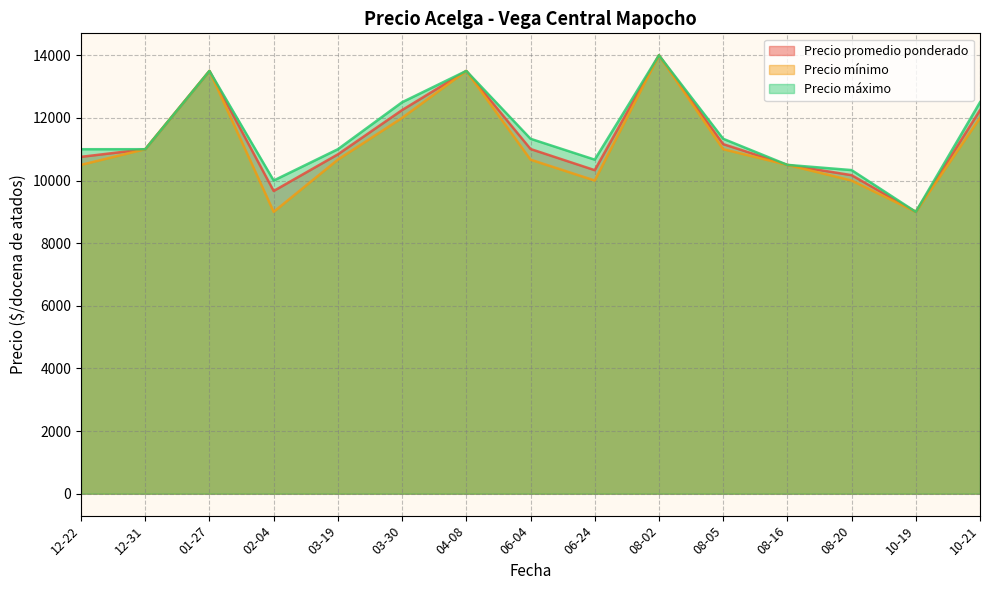

What is the difference between the second highest and second lowest values in the Precio promedio ponderado series?

3833.5